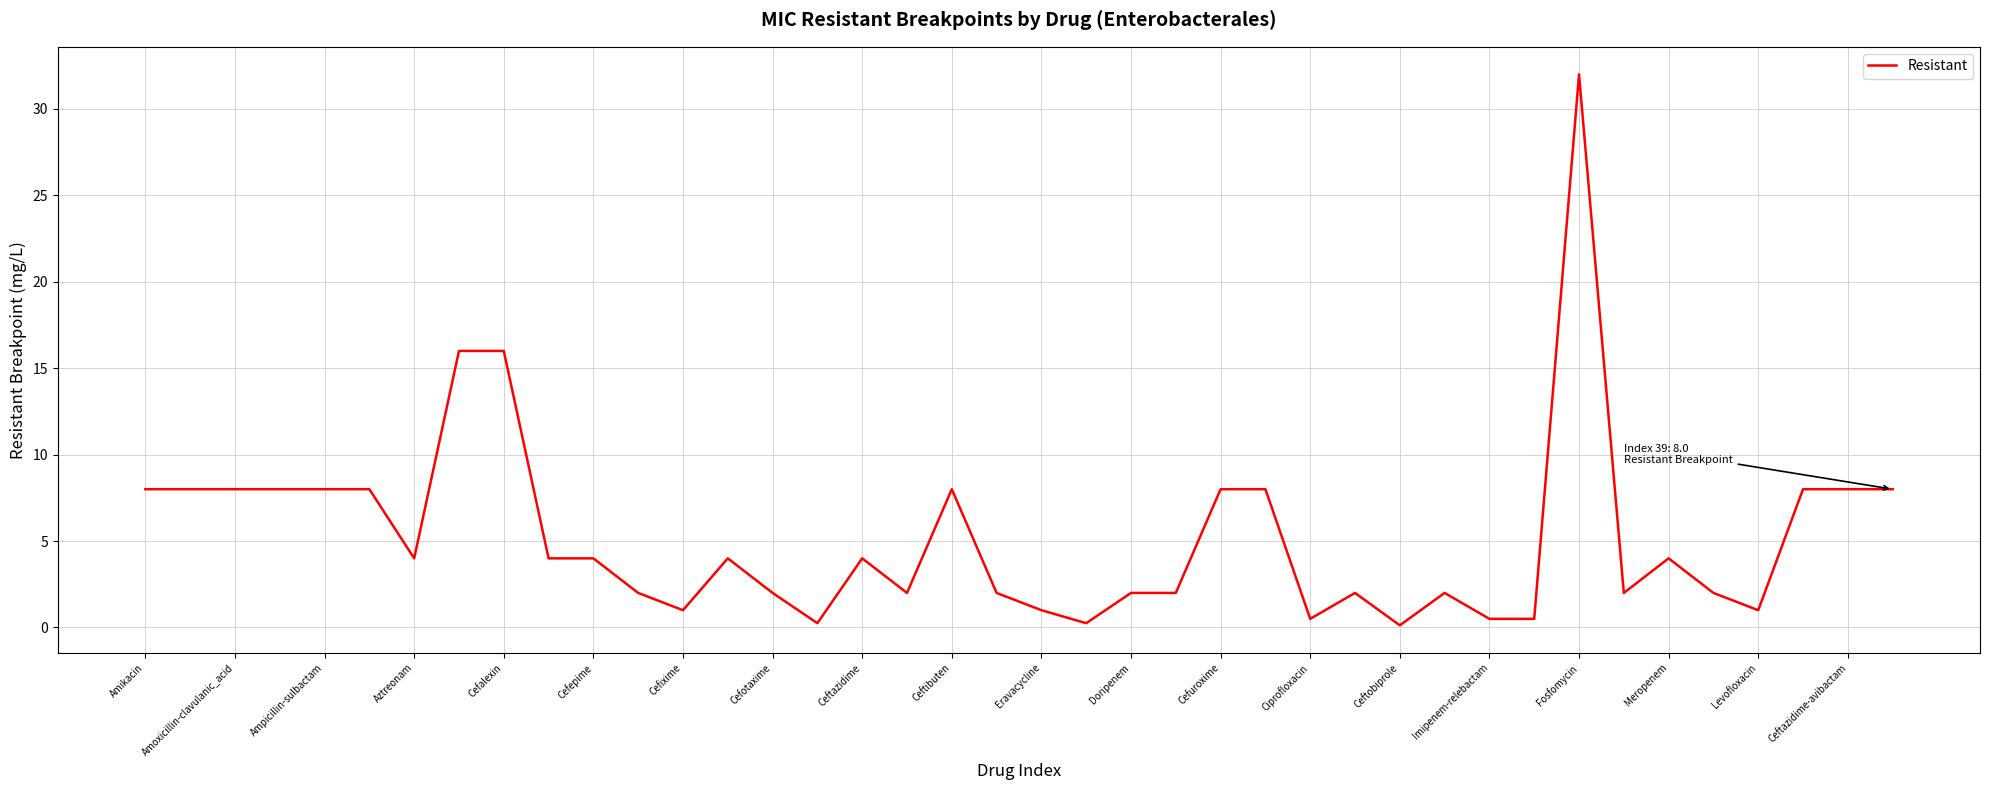

What is the maximum value shown in the chart?

32.0